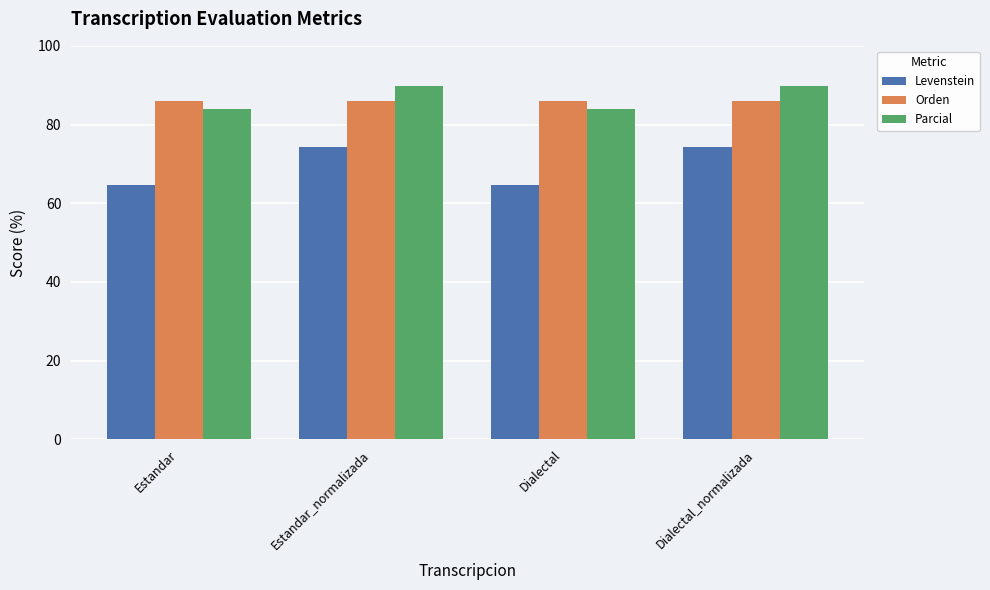

Rank the series by their maximum value, from lowest to highest.

Levenstein, Orden, Parcial